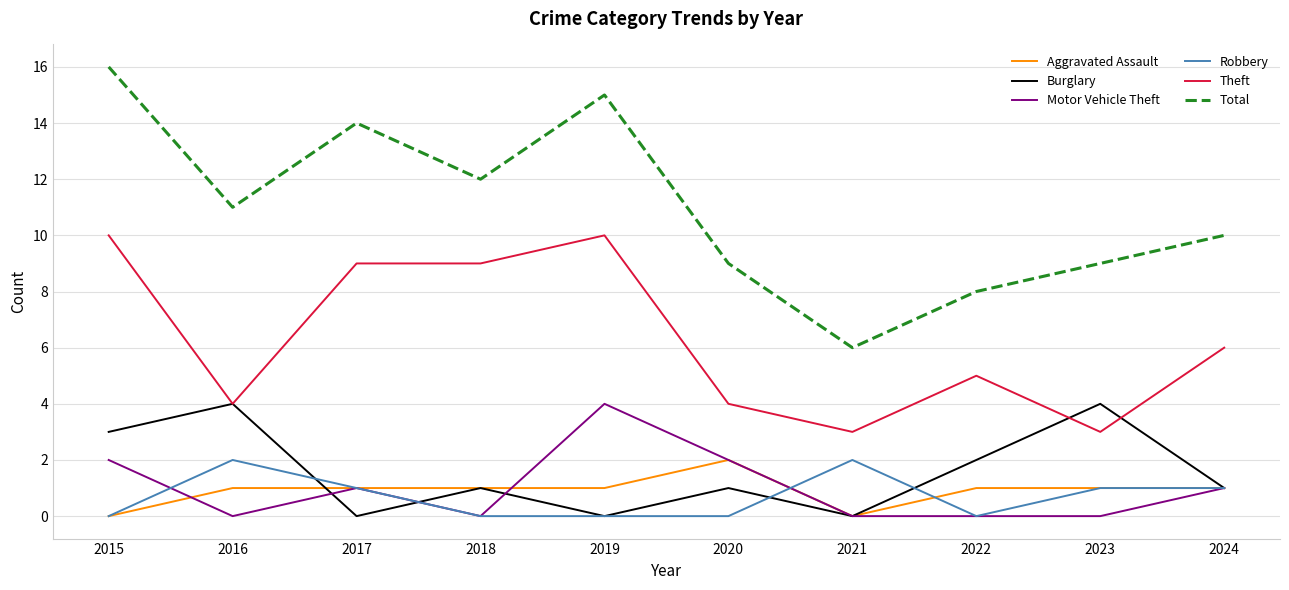

Is it true that Aggravated Assault equals 2 at 2023?

False